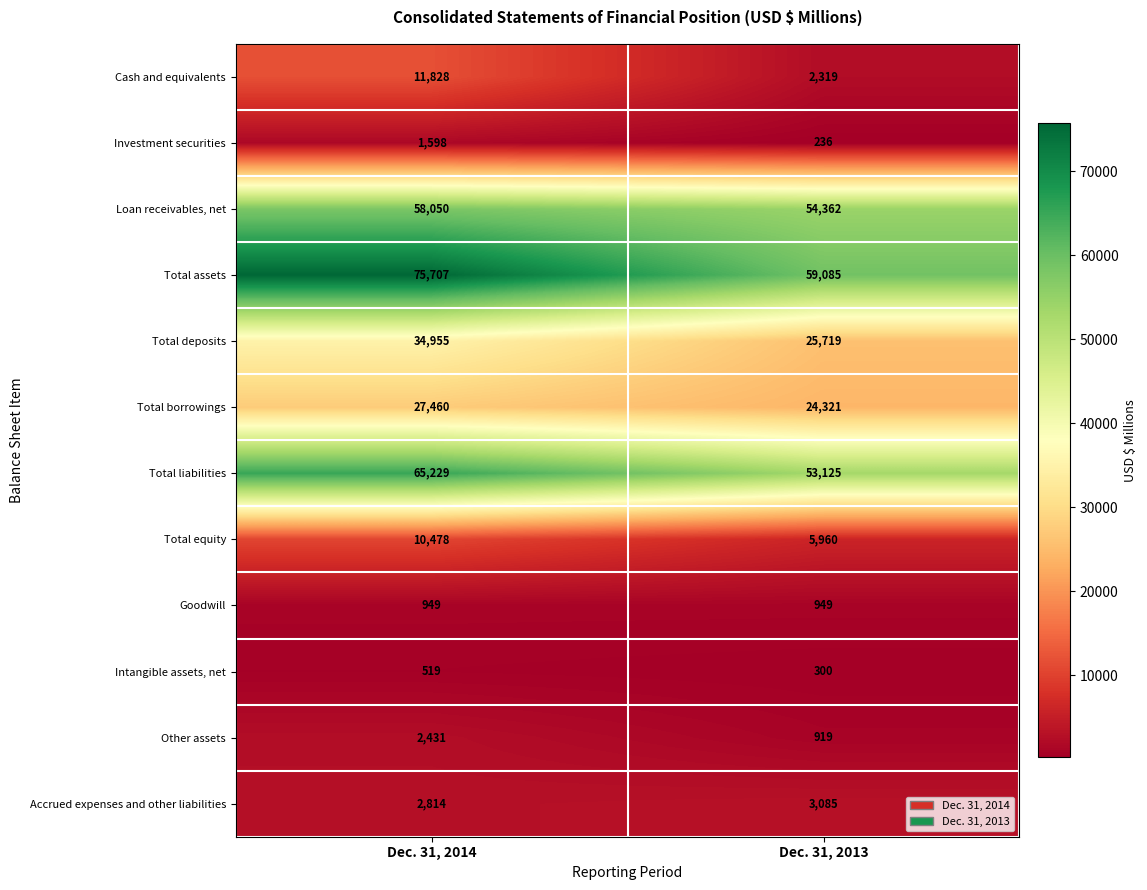

Reading left to right, extract all data points from this chart.

Cash and equivalents: Dec. 31, 2014=11828	Dec. 31, 2013=2319
Investment securities: Dec. 31, 2014=1598	Dec. 31, 2013=236
Loan receivables, net: Dec. 31, 2014=58050	Dec. 31, 2013=54362
Total assets: Dec. 31, 2014=75707	Dec. 31, 2013=59085
Total deposits: Dec. 31, 2014=34955	Dec. 31, 2013=25719
Total borrowings: Dec. 31, 2014=27460	Dec. 31, 2013=24321
Total liabilities: Dec. 31, 2014=65229	Dec. 31, 2013=53125
Total equity: Dec. 31, 2014=10478	Dec. 31, 2013=5960
Goodwill: Dec. 31, 2014=949	Dec. 31, 2013=949
Intangible assets, net: Dec. 31, 2014=519	Dec. 31, 2013=300
Other assets: Dec. 31, 2014=2431	Dec. 31, 2013=919
Accrued expenses and other liabilities: Dec. 31, 2014=2814	Dec. 31, 2013=3085